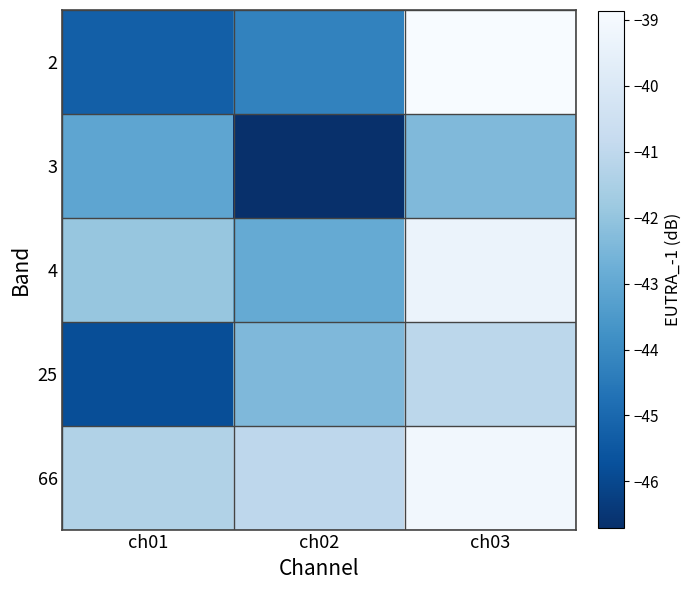

What is the minimum value shown in the chart?

-46.7